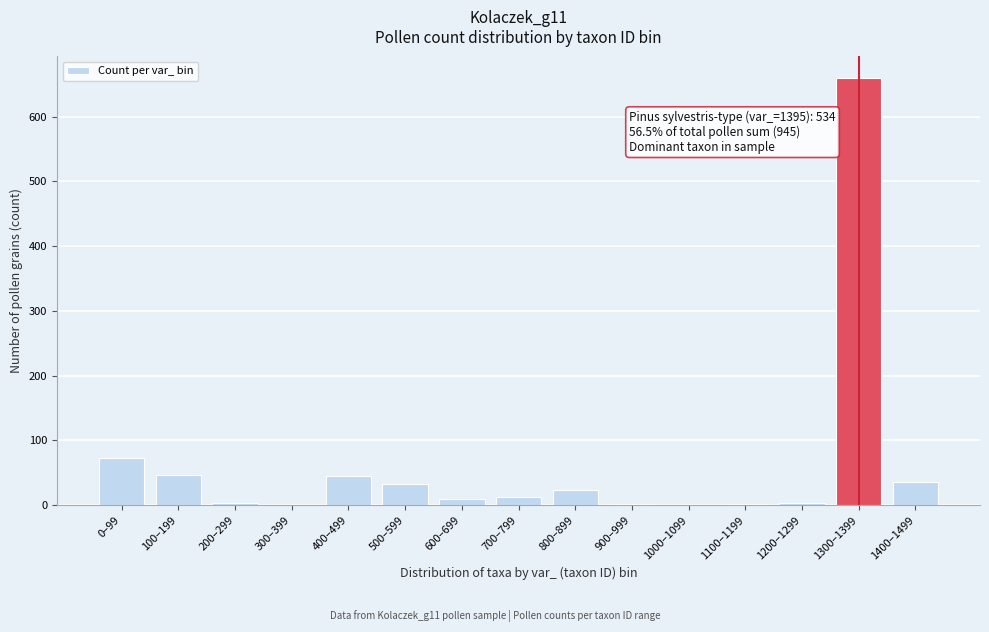

Between 100–199 and 0–99, which is larger?

0–99